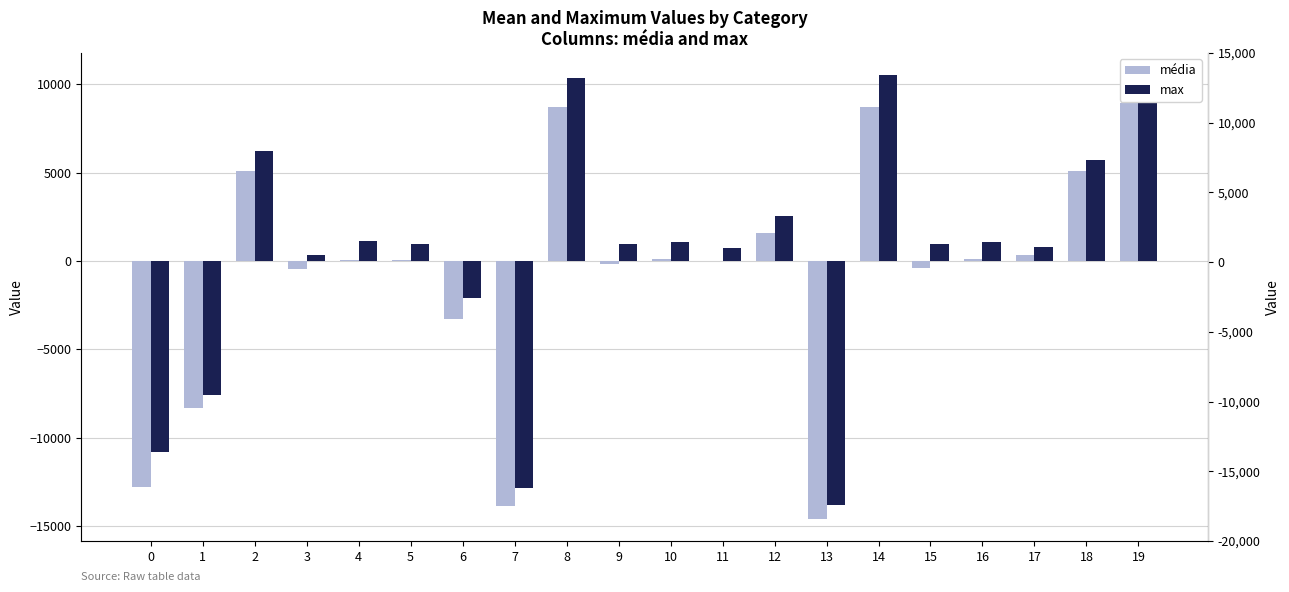

How many groups of bars are there?

20